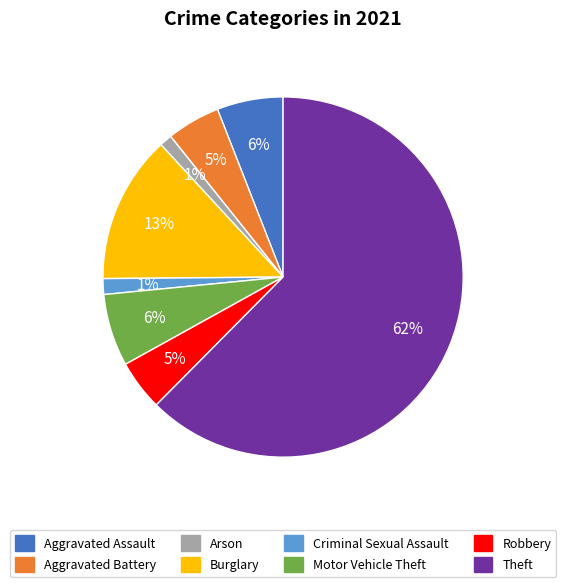

Is it true that Robbery is 5% of the pie?

True